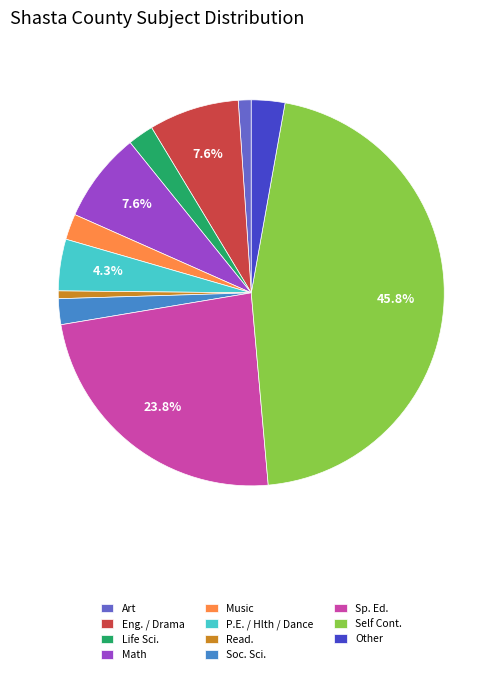

Does any single category account for the majority?

No